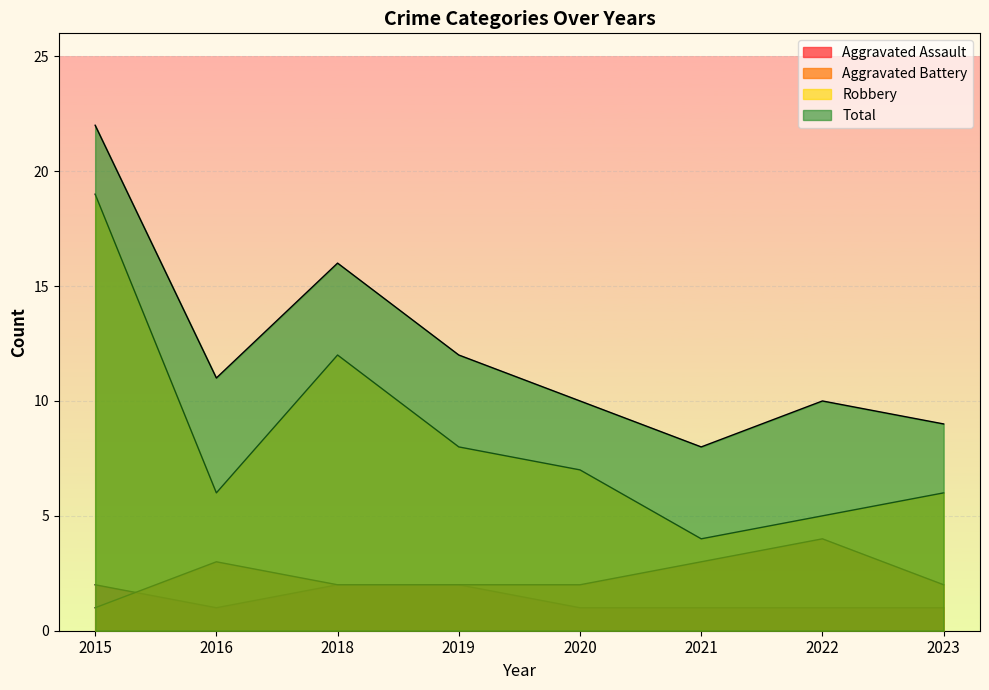

How many values in the Aggravated Battery series exceed 2?

3